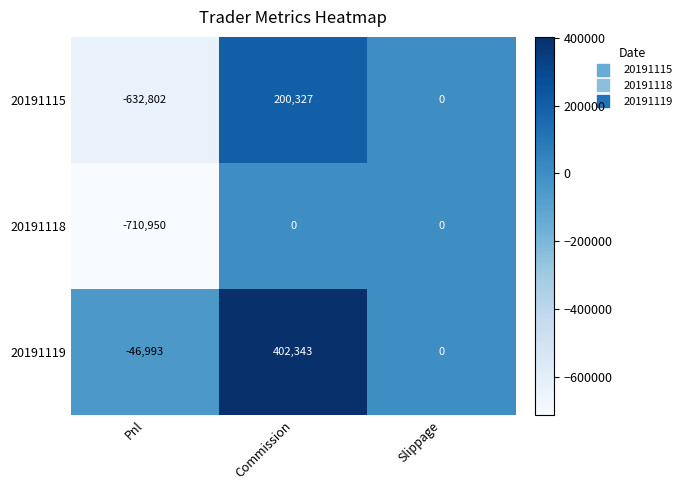

The value of 20191119 at Slippage is -147122. True or false?

False